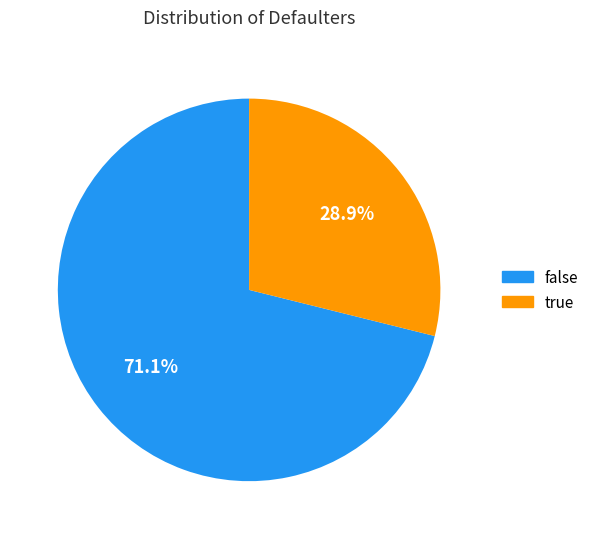

Does any single category account for the majority?

Yes